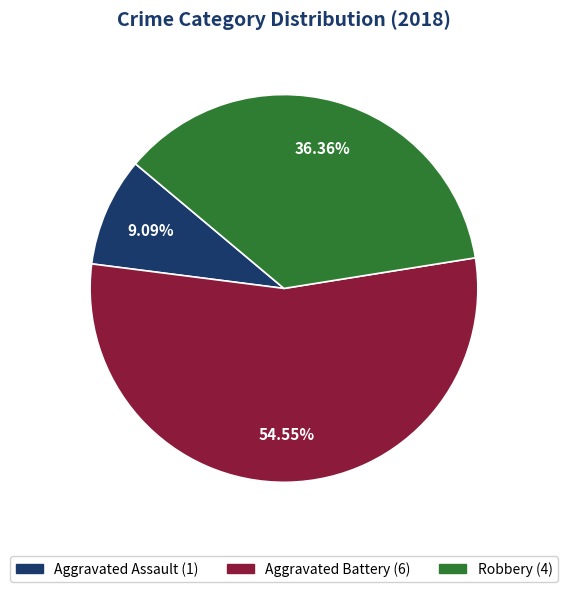

Which category has the smallest portion of the pie?

Aggravated Assault